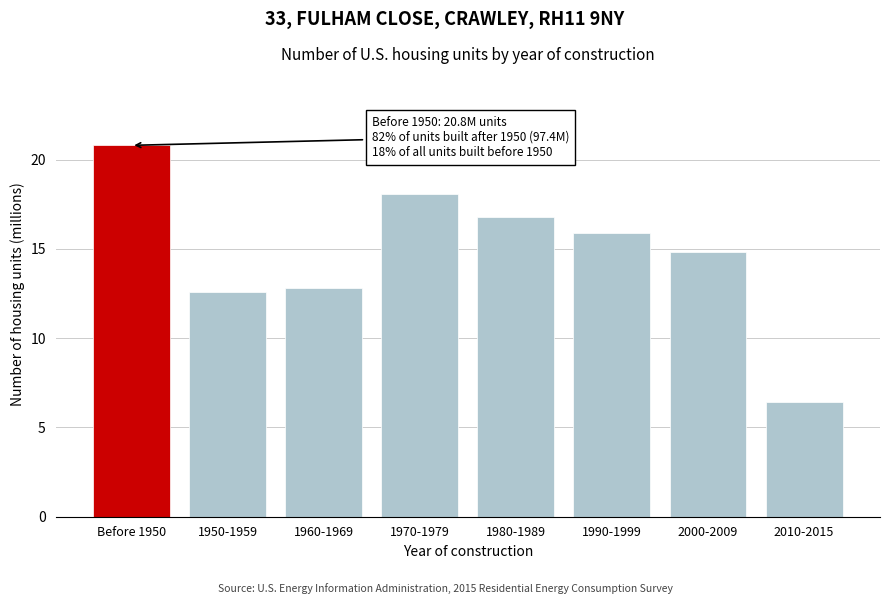

Reading right to left, what are all the values shown in this chart?

6.4	14.8	15.9	16.8	18.1	12.8	12.6	20.8